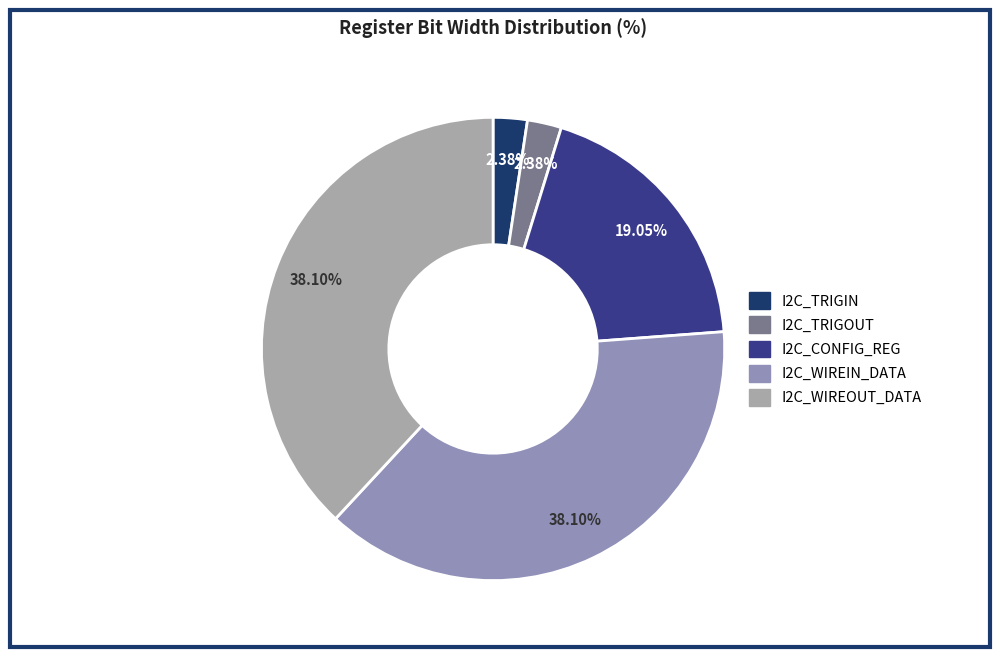

What is the total percentage of I2C_CONFIG_REG and I2C_TRIGOUT?

21.4%